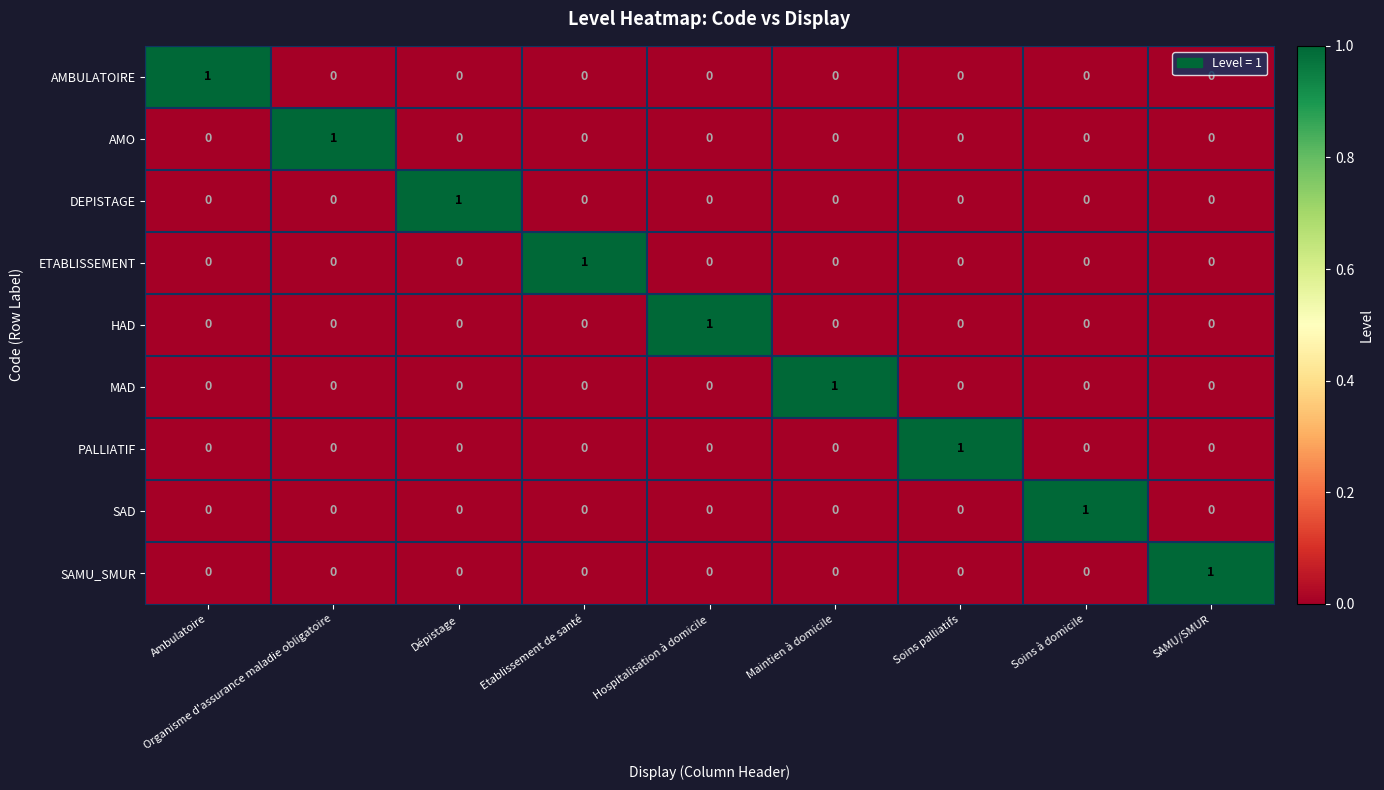

How many MAD values are between 0 and 1?

9